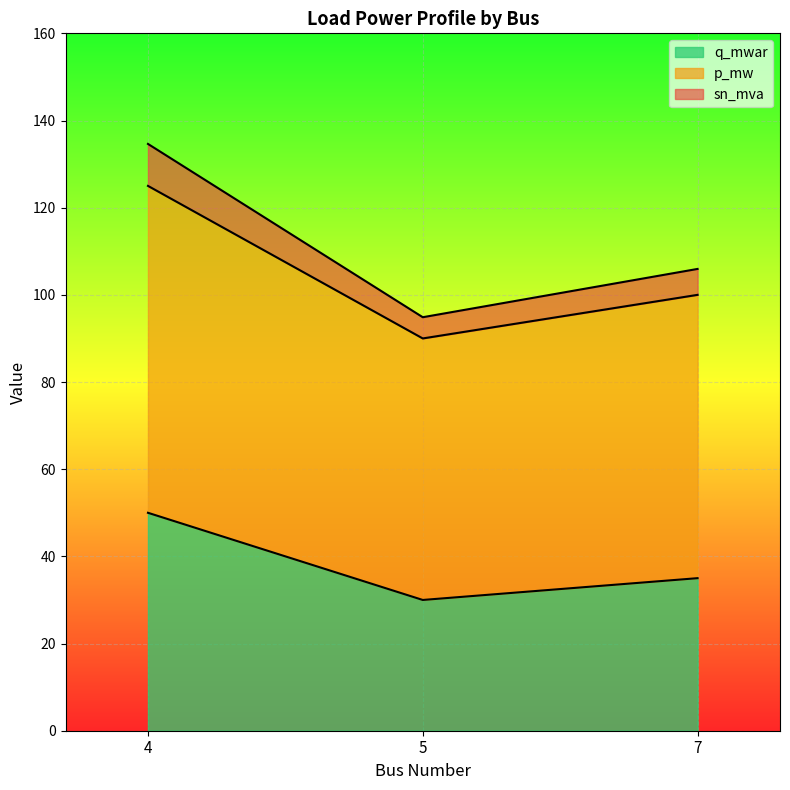

Is the value of p_mw at 4 greater than the value of sn_mva at 4?

No